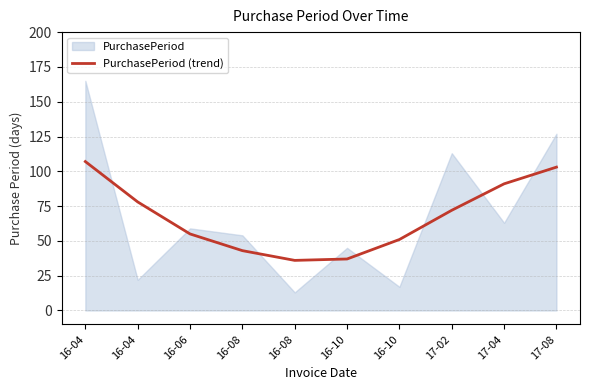

Where does the data first go above 72?

16-04